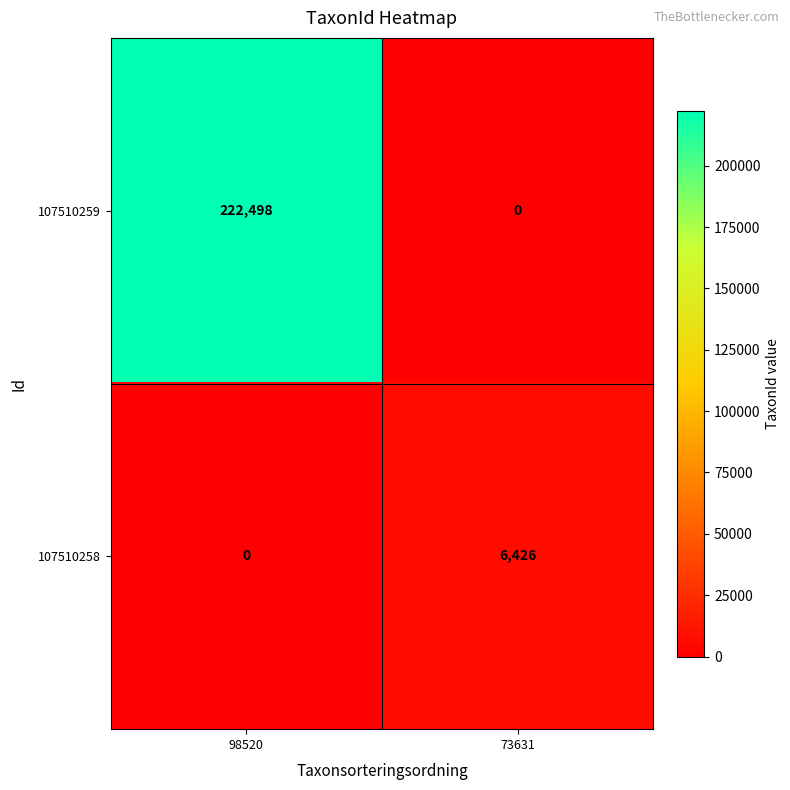

Which category has the lowest value in the 107510258 series?

98520